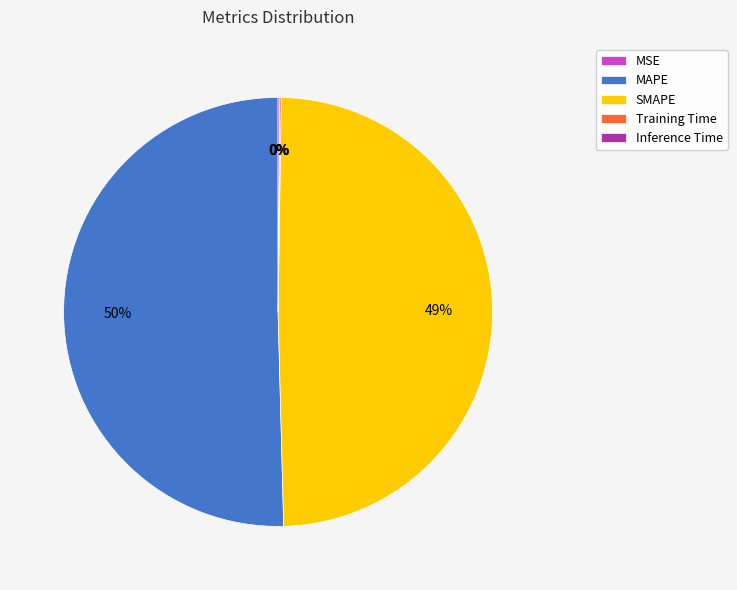

What is the ratio of the value at SMAPE to the value at MAPE?

1.0